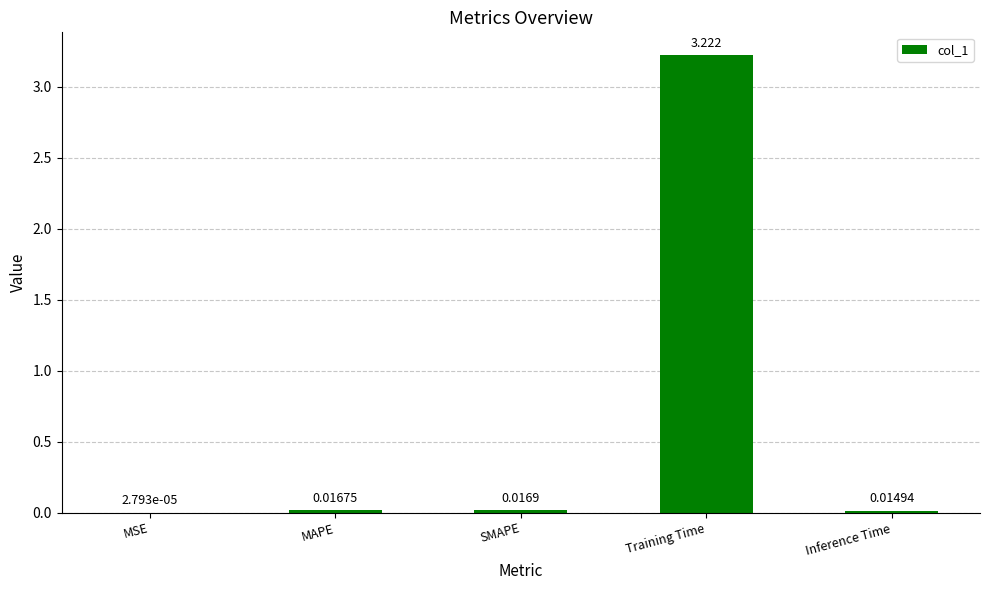

Which has a higher value, Inference Time or SMAPE?

SMAPE